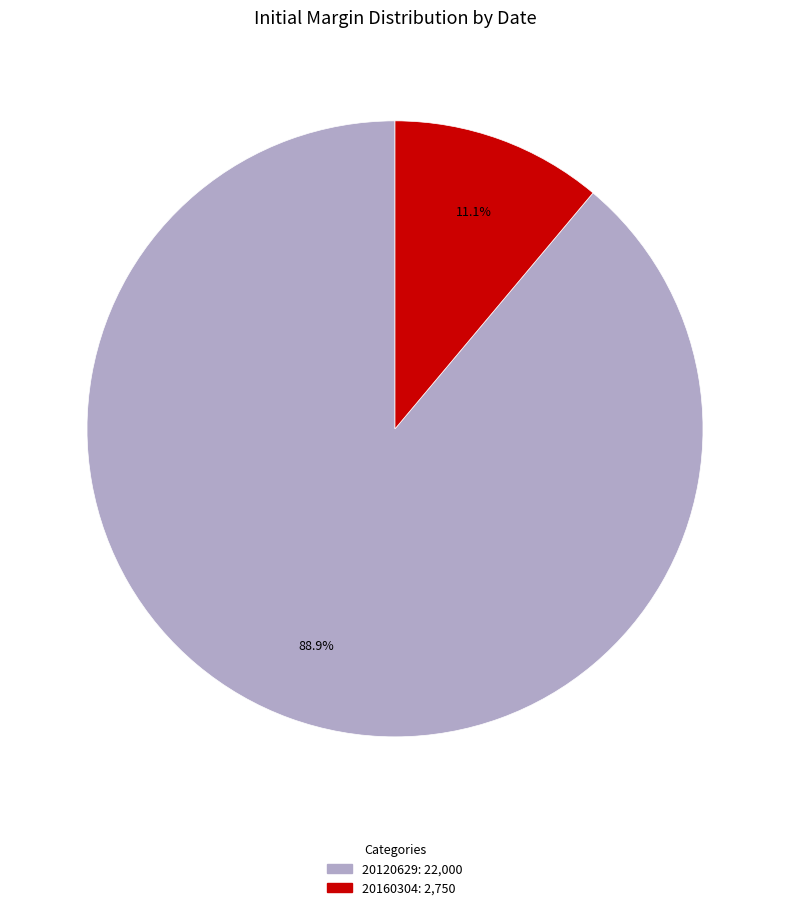

True or false: 20160304 accounts for 11% of the total.

True